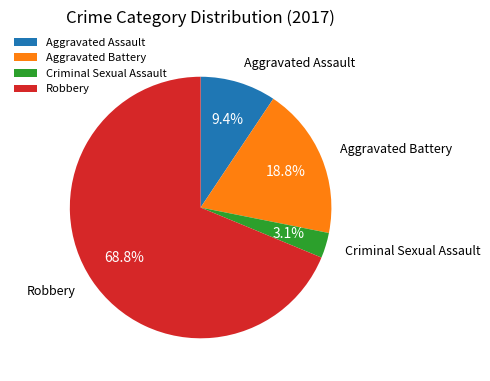

Which category has the smallest portion of the pie?

Criminal Sexual Assault